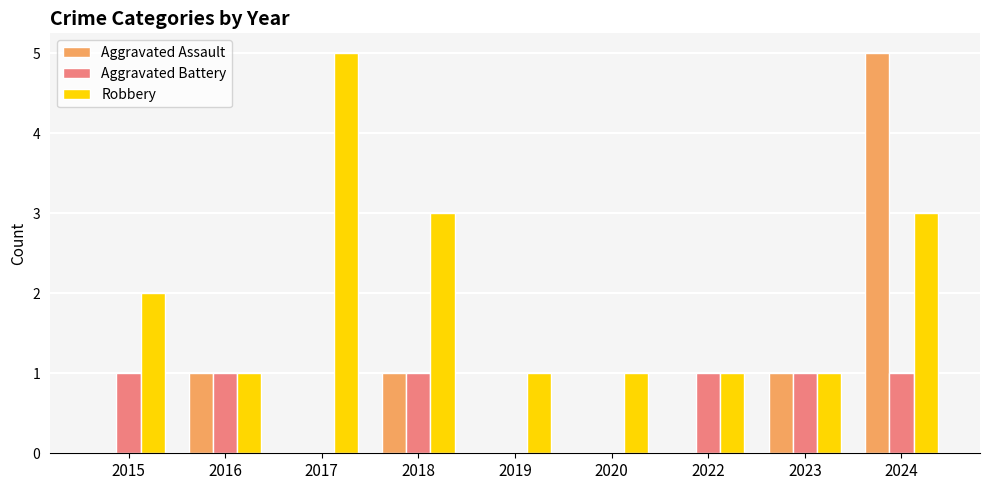

How many groups of bars are there?

9